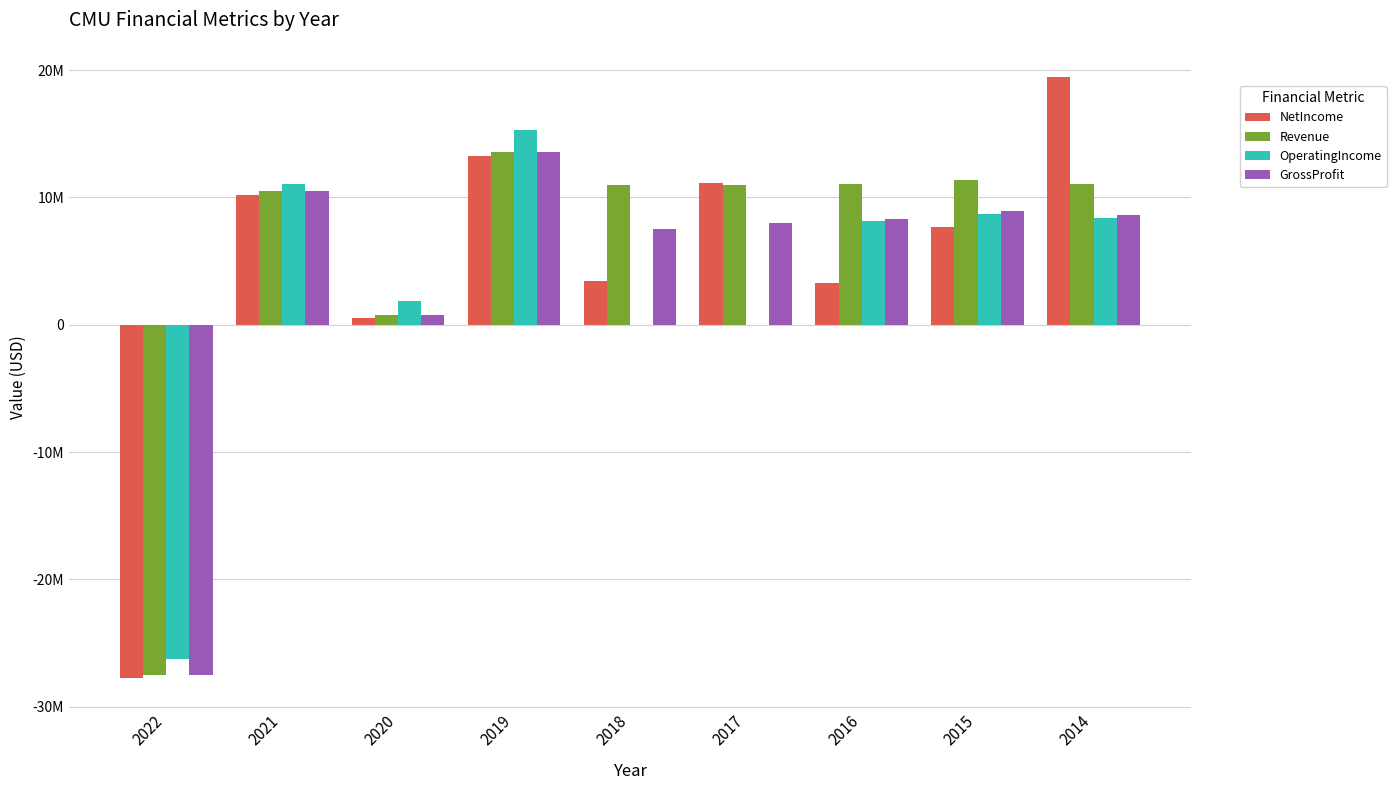

What are all the series names shown in the legend?

NetIncome, Revenue, OperatingIncome, GrossProfit